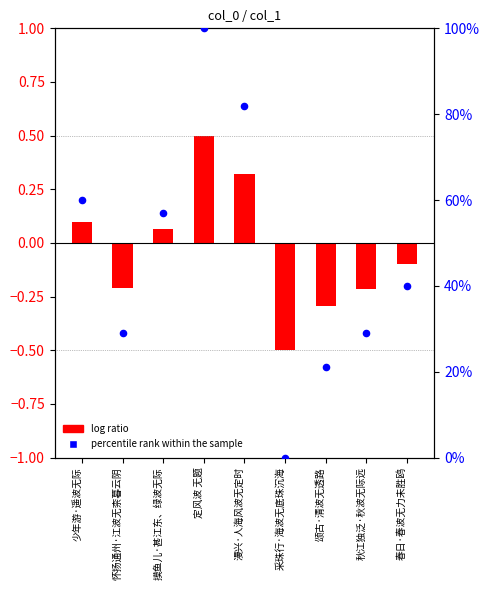

Which series reaches the minimum Y coordinate?

log ratio